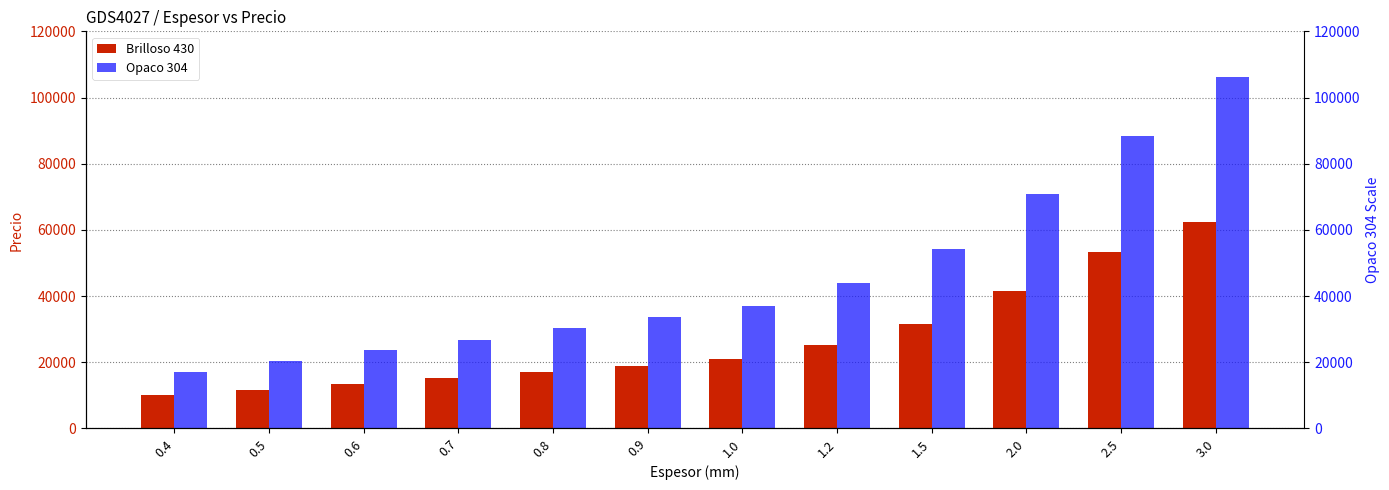

Which series changed the most between 0.9 and 2.5?

Opaco 304